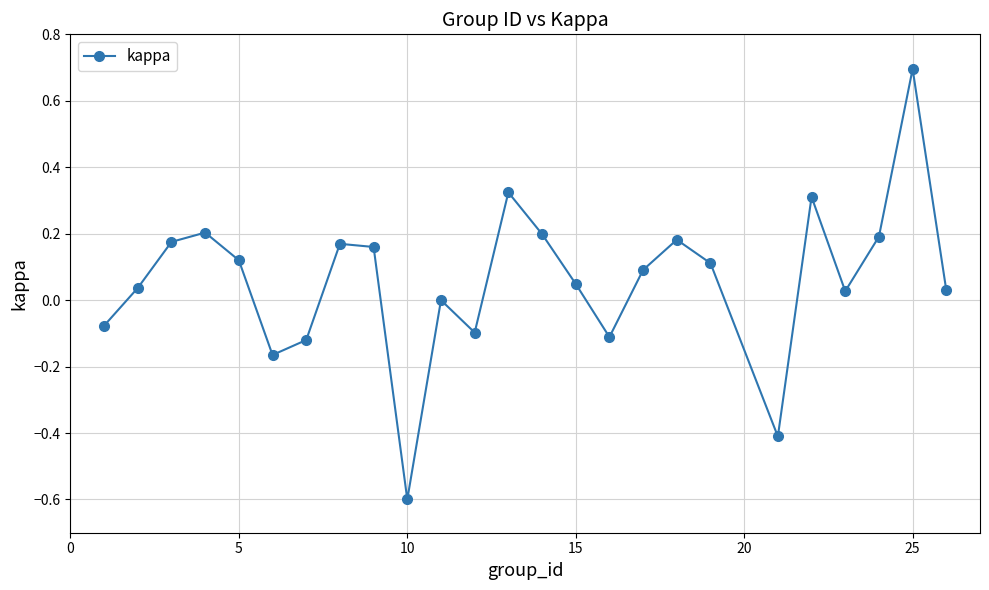

What is the greatest value displayed?

0.7